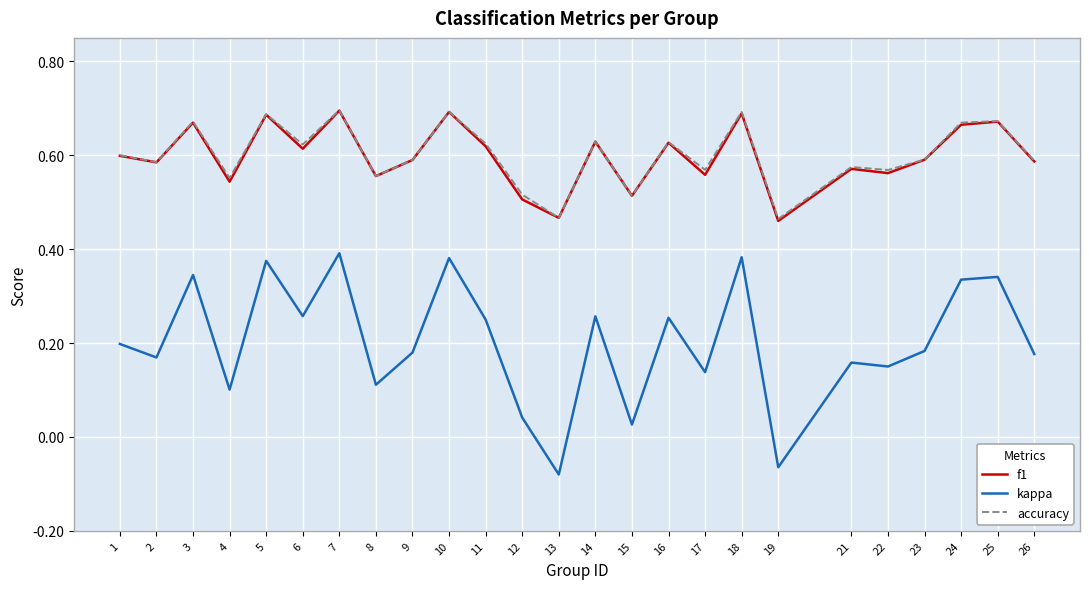

True or false: kappa and f1 cross at least once.

False